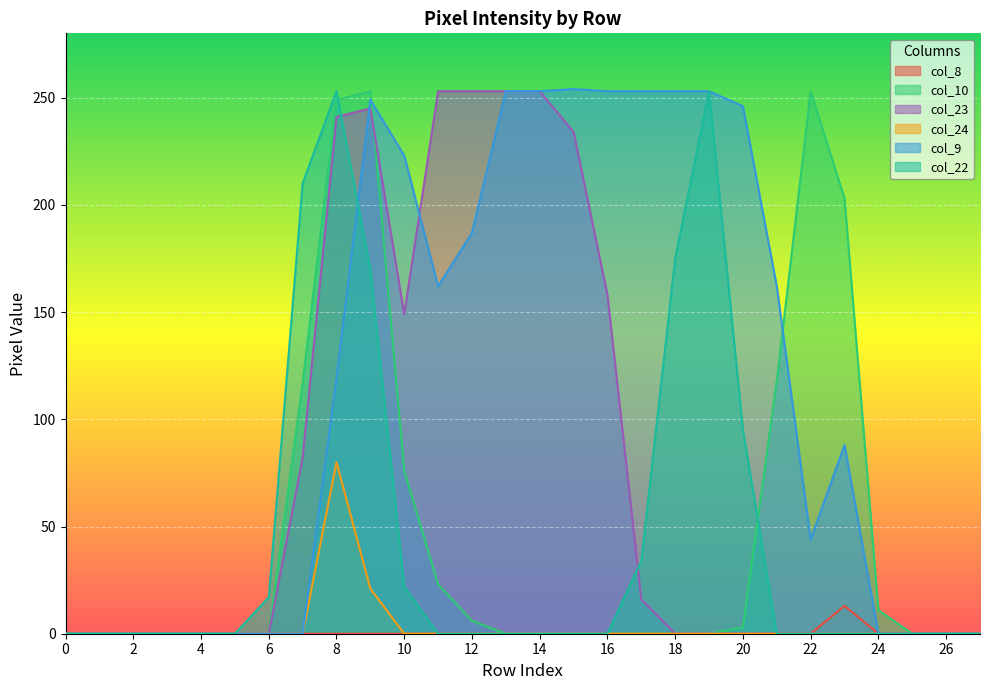

What are all the series names shown in the legend?

col_8, col_10, col_23, col_24, col_9, col_22